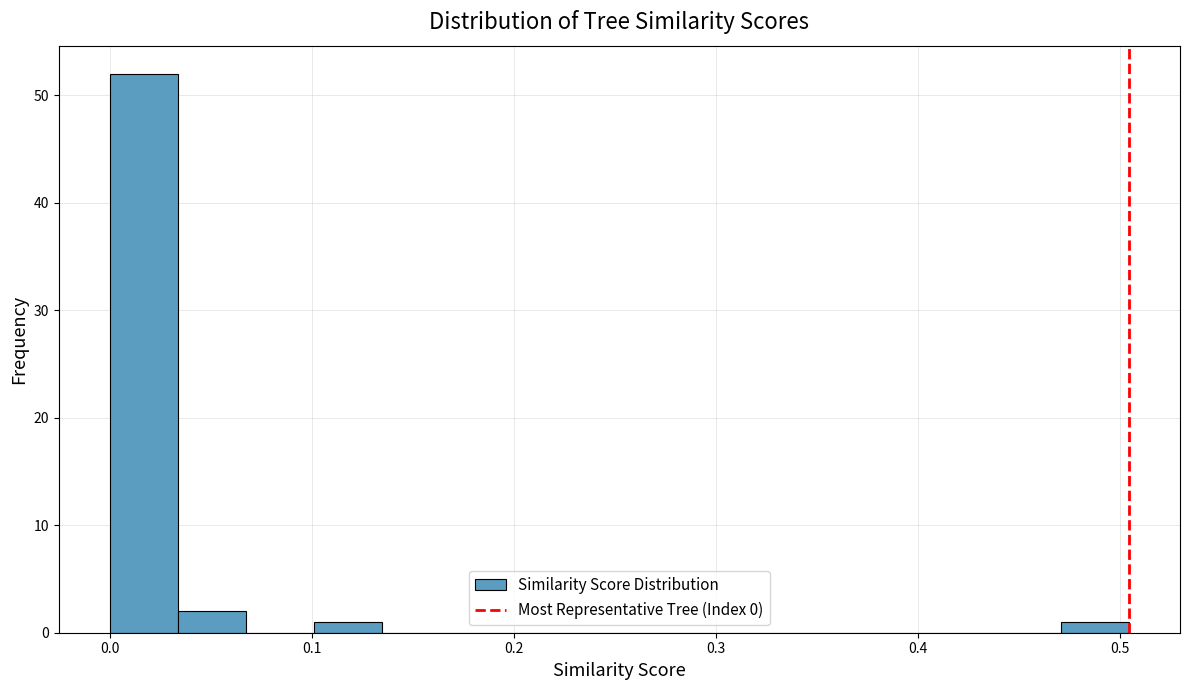

Around what value on the x-axis is the tallest bar? Give the approximate position of its centre, as read against the axis.

0.02